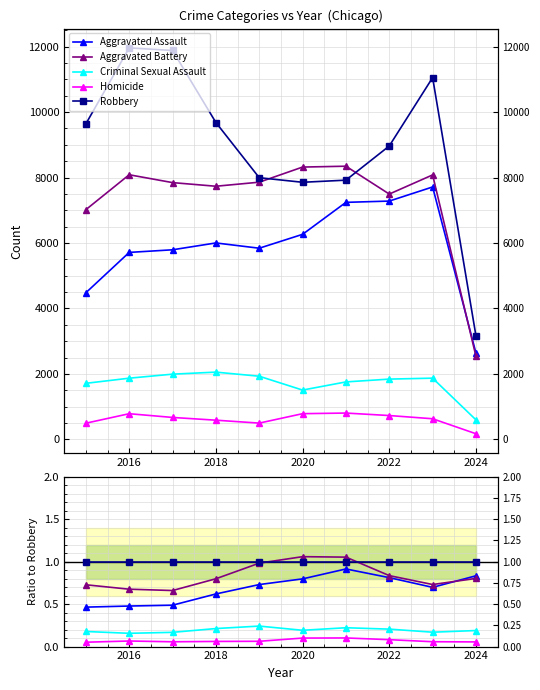

What is the minimum value for Aggravated Battery?

0.7